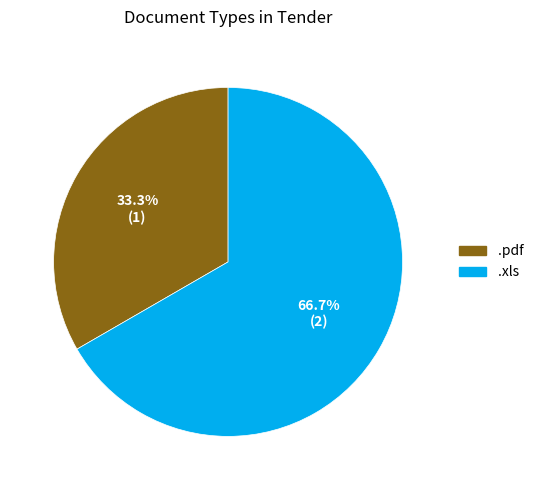

Which has a higher value, .xls or .pdf?

.xls